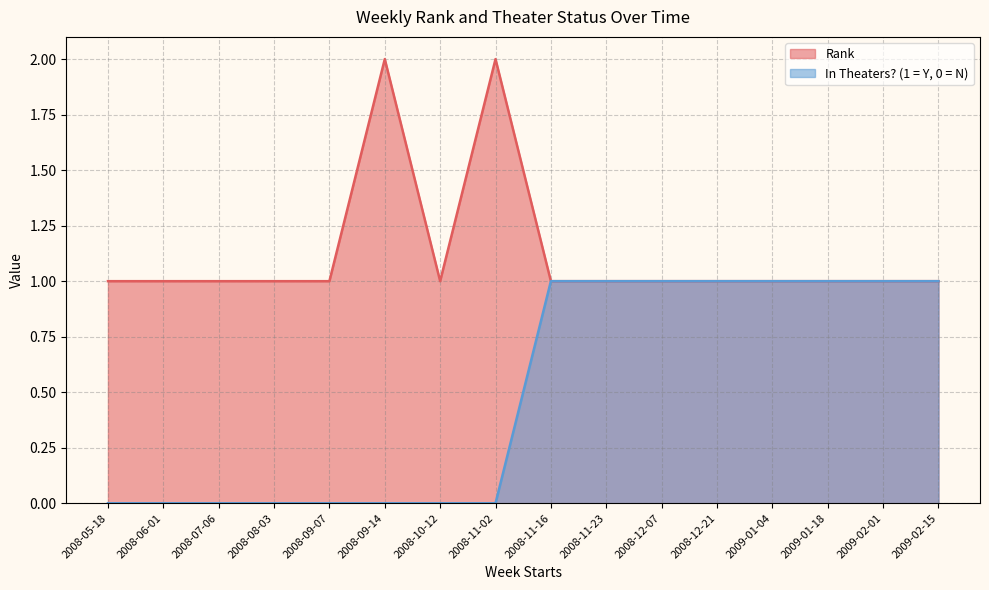

How many data points in In Theaters? (1 = Y, 0 = N) are less than 1?

8